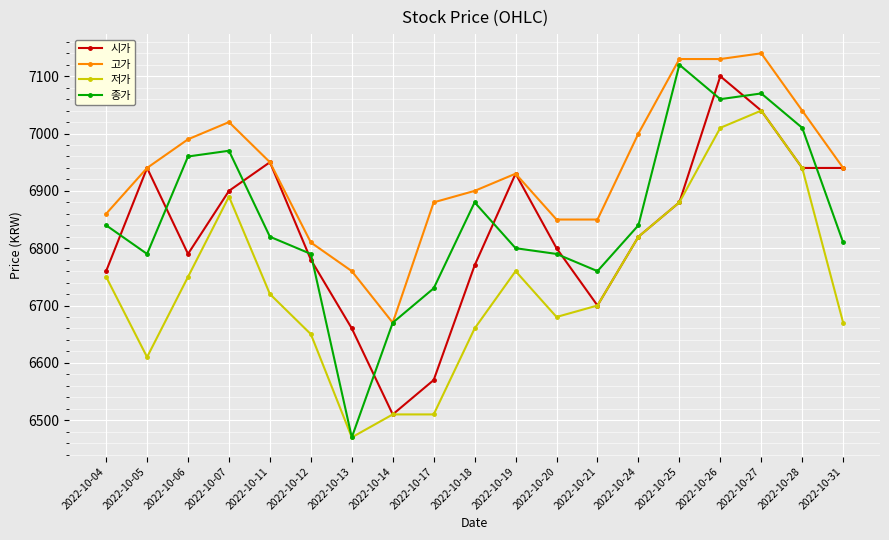

What is the smallest value displayed?

6470